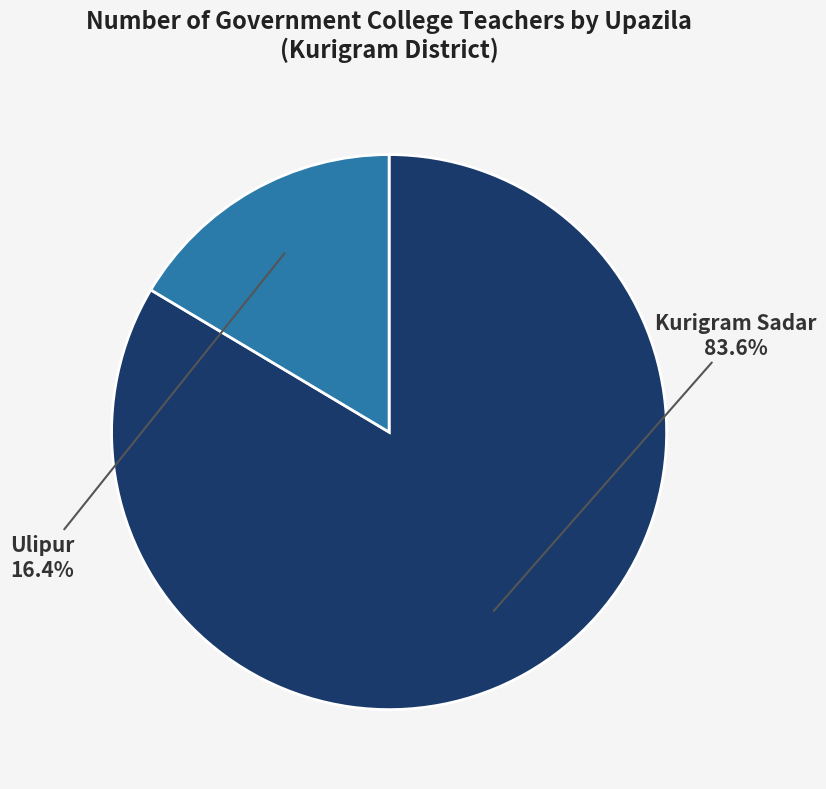

To the nearest percent, what is the difference between the largest and smallest slice percentages?

67%